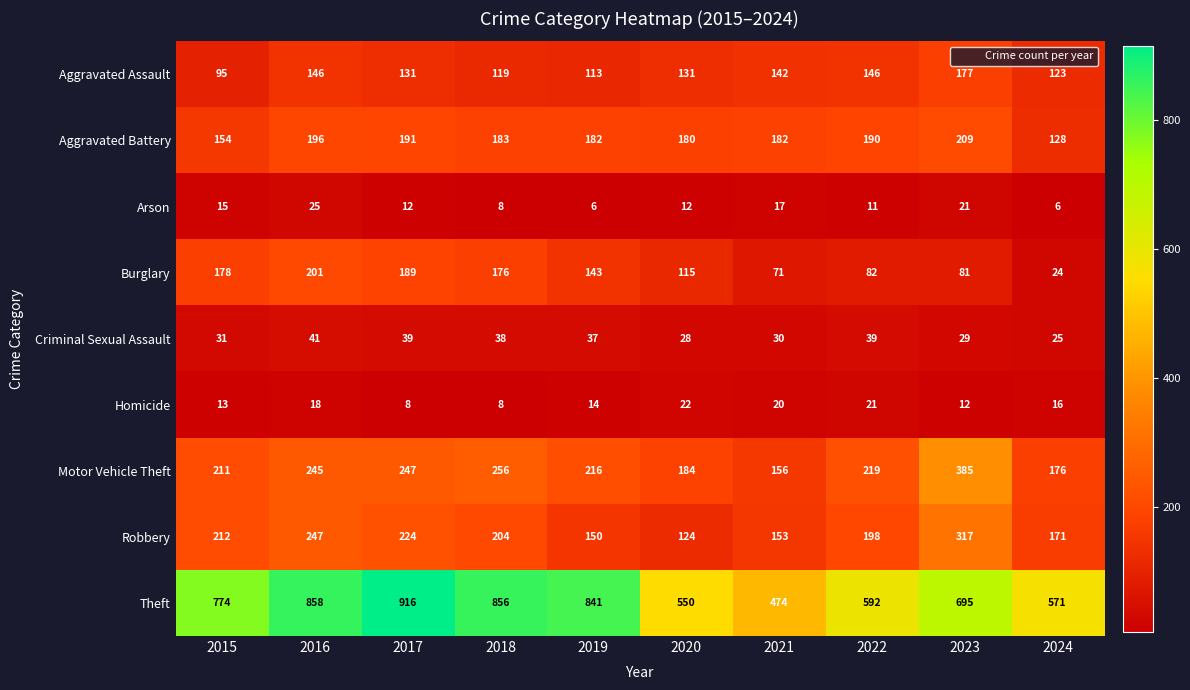

What is the difference between the highest and lowest values at 2016?

840